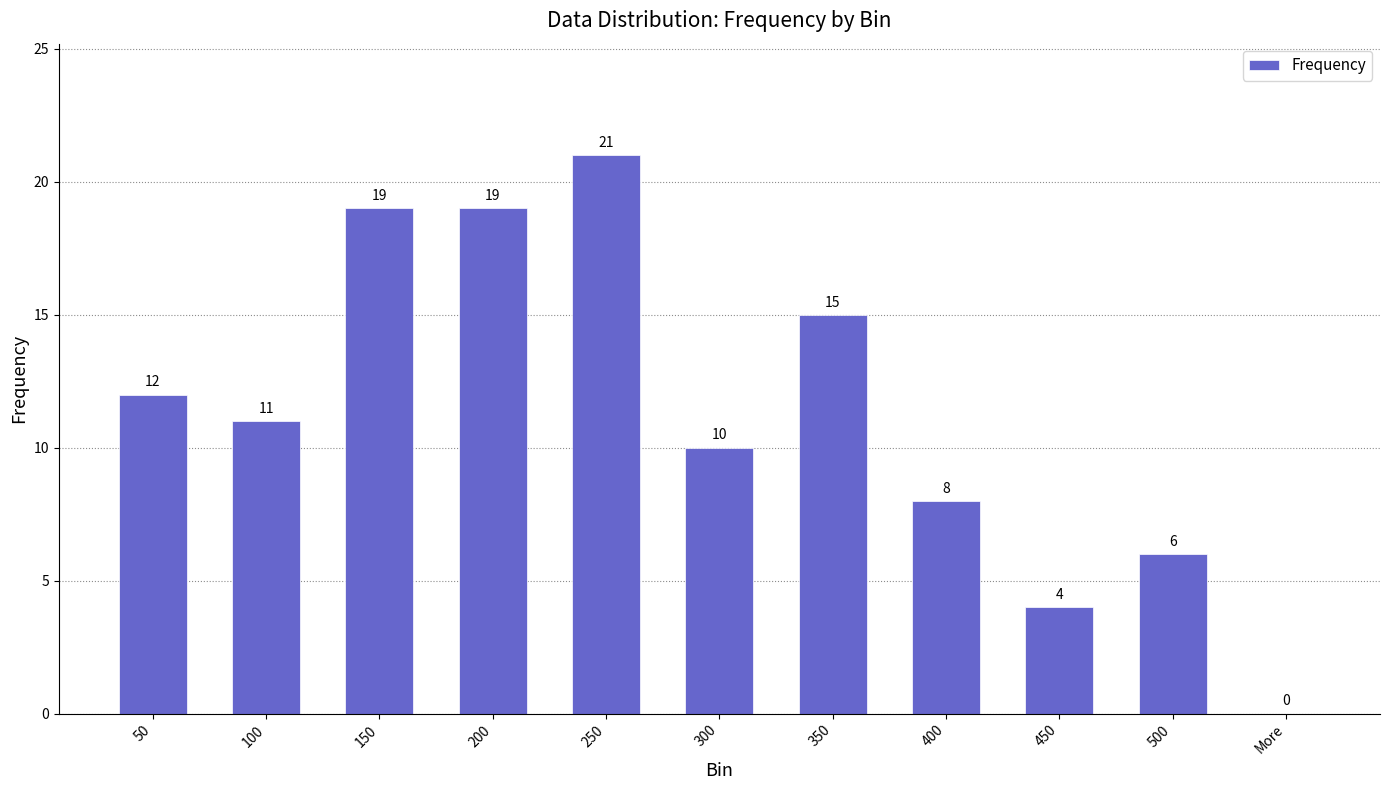

At which label does the data first exceed 11?

50